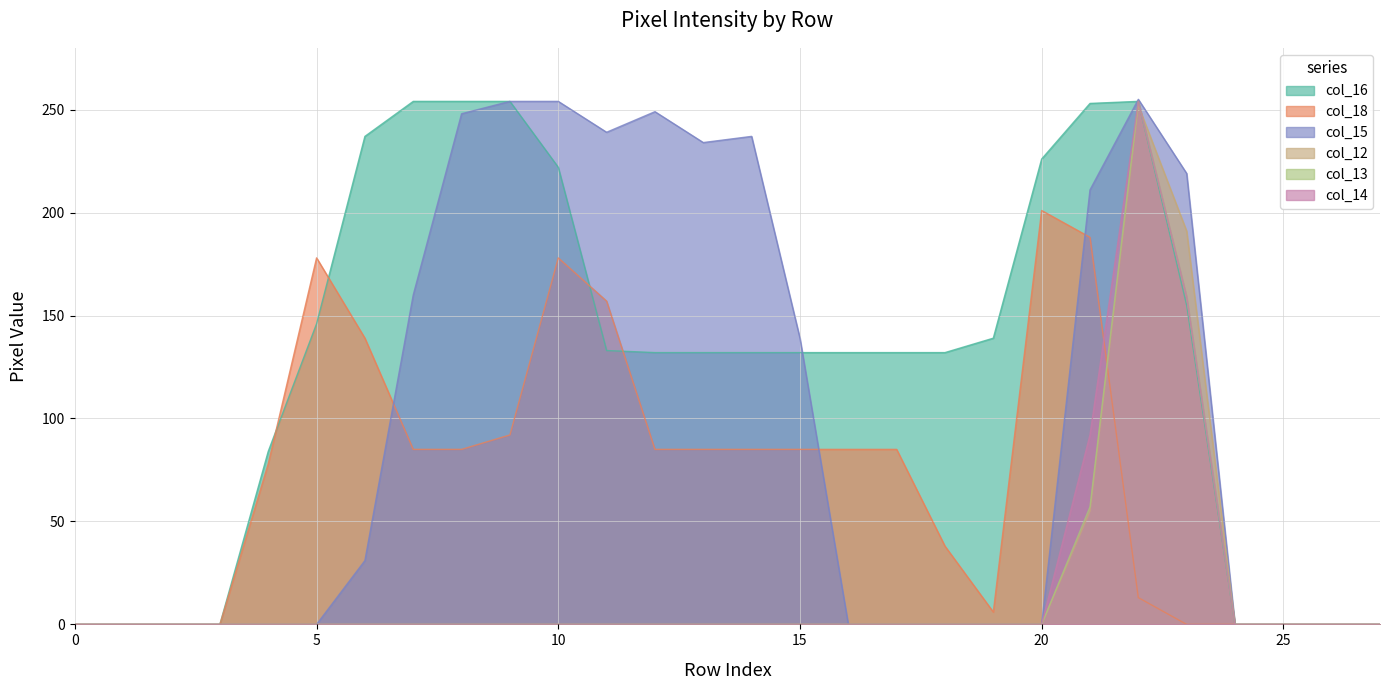

Reading right to left, list all the values displayed in this chart.

col_16: 27=0	26=0	25=0	24=0	23=155	22=254	21=253	20=226	19=139	18=132	17=132	16=132	15=132	14=132	13=132	12=132	11=133	10=222	9=254	8=254	7=254	6=237	5=146	4=84	3=0	2=0	1=0	0=0
col_18: 27=0	26=0	25=0	24=0	23=0	22=13	21=188	20=201	19=6	18=38	17=85	16=85	15=85	14=85	13=85	12=85	11=157	10=178	9=92	8=85	7=85	6=139	5=178	4=78	3=0	2=0	1=0	0=0
col_15: 27=0	26=0	25=0	24=0	23=219	22=255	21=211	20=0	19=0	18=0	17=0	16=0	15=139	14=237	13=234	12=249	11=239	10=254	9=254	8=248	7=160	6=31	5=0	4=0	3=0	2=0	1=0	0=0
col_12: 27=0	26=0	25=0	24=0	23=191	22=252	21=55	20=0	19=0	18=0	17=0	16=0	15=0	14=0	13=0	12=0	11=0	10=0	9=0	8=0	7=0	6=0	5=0	4=0	3=0	2=0	1=0	0=0
col_13: 27=0	26=0	25=0	24=0	23=159	22=254	21=57	20=0	19=0	18=0	17=0	16=0	15=0	14=0	13=0	12=0	11=0	10=0	9=0	8=0	7=0	6=0	5=0	4=0	3=0	2=0	1=0	0=0
col_14: 27=0	26=0	25=0	24=0	23=159	22=254	21=92	20=0	19=0	18=0	17=0	16=0	15=0	14=0	13=0	12=0	11=0	10=0	9=0	8=0	7=0	6=0	5=0	4=0	3=0	2=0	1=0	0=0